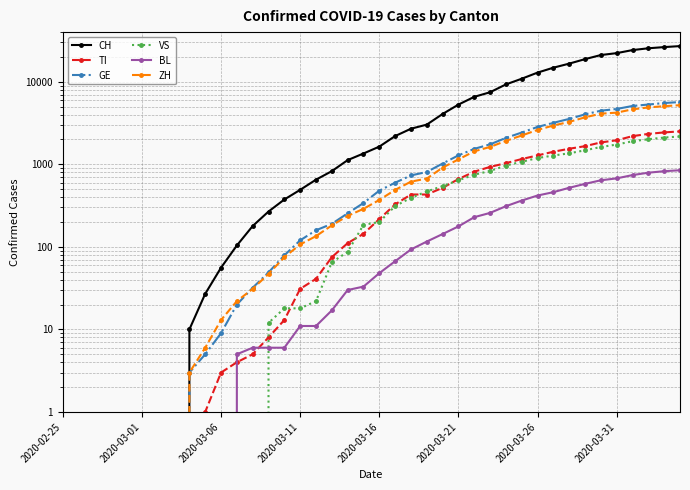

How many data points does each series have?

40